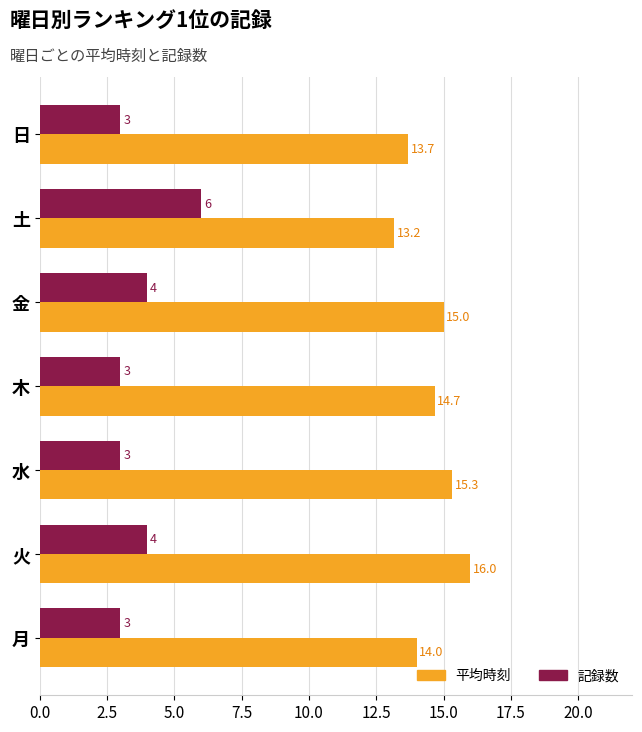

Which series has the largest total across all categories?

平均時刻